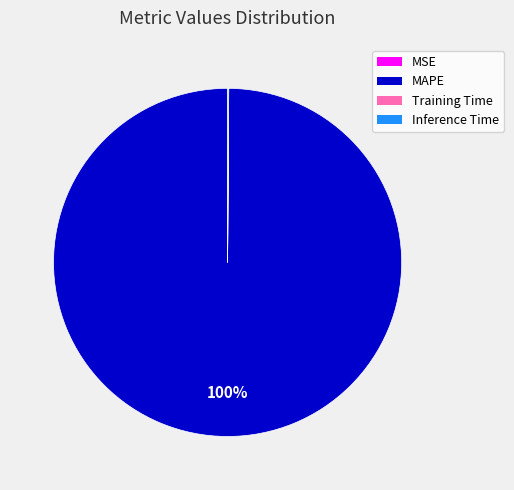

Which slice is the largest?

MAPE